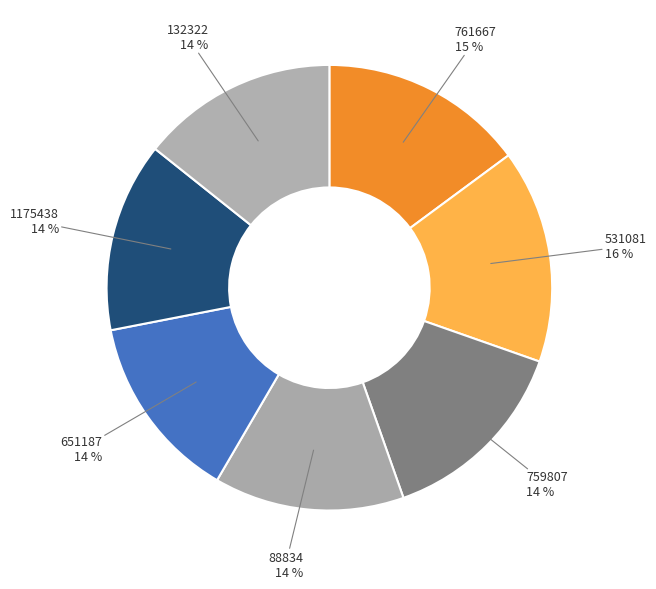

How many slices are in this pie chart?

7